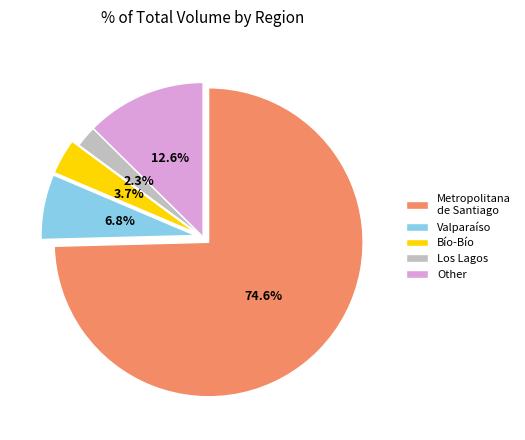

What percentage do Bío-Bío and Los Lagos together represent?

6.0%